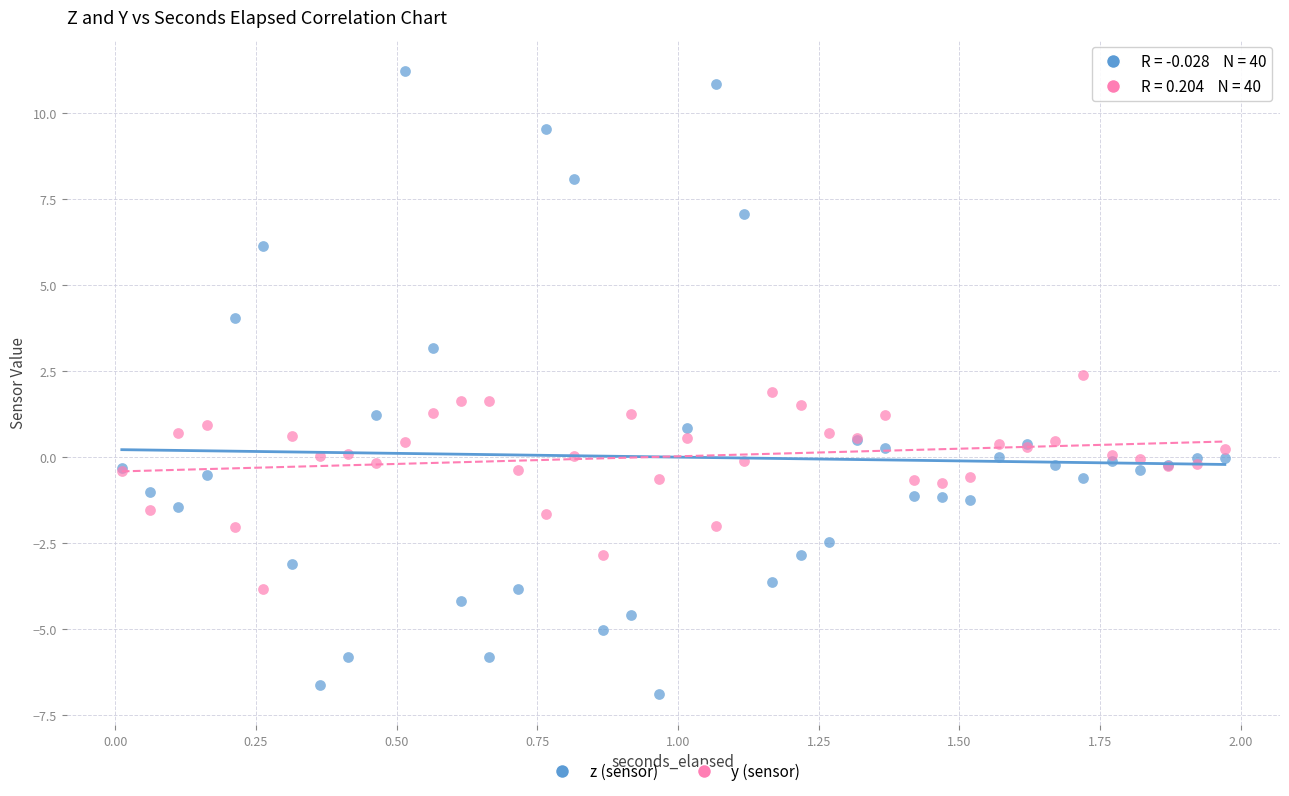

Which series reaches the maximum Y coordinate?

z (sensor)